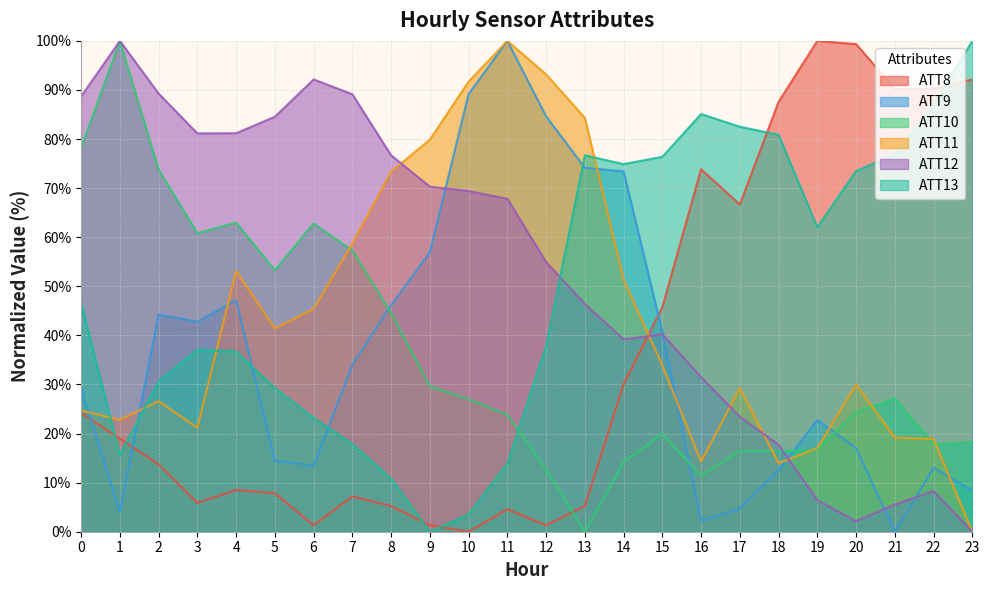

What is the difference between the highest and lowest values at 13?

84.3